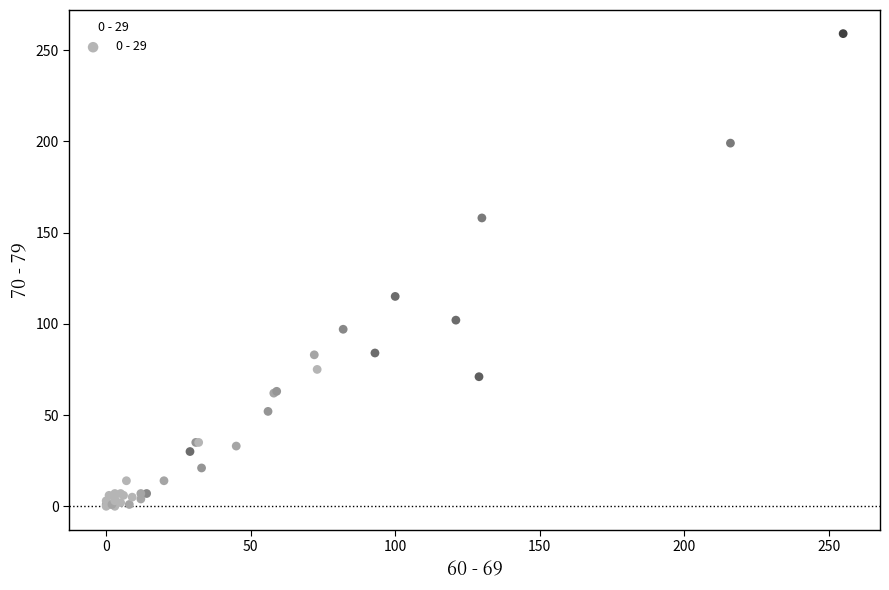

What Y value in the scatter plot is closest to 129?

115